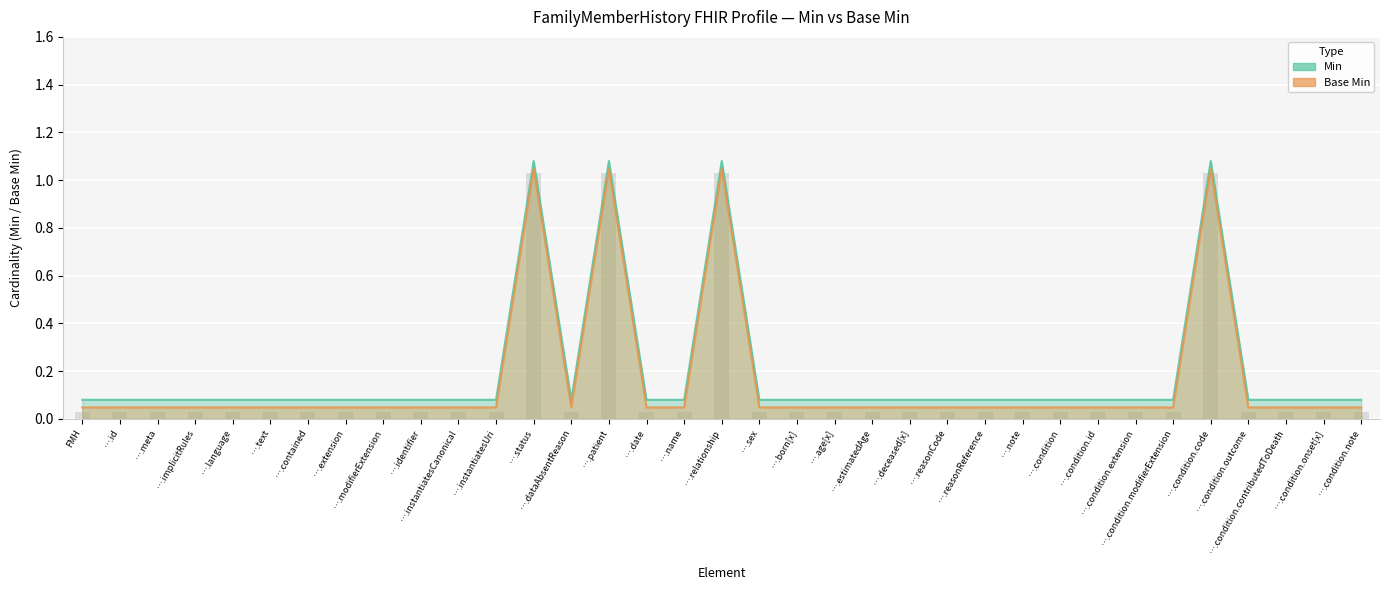

What is the average value of the Min series?

0.2